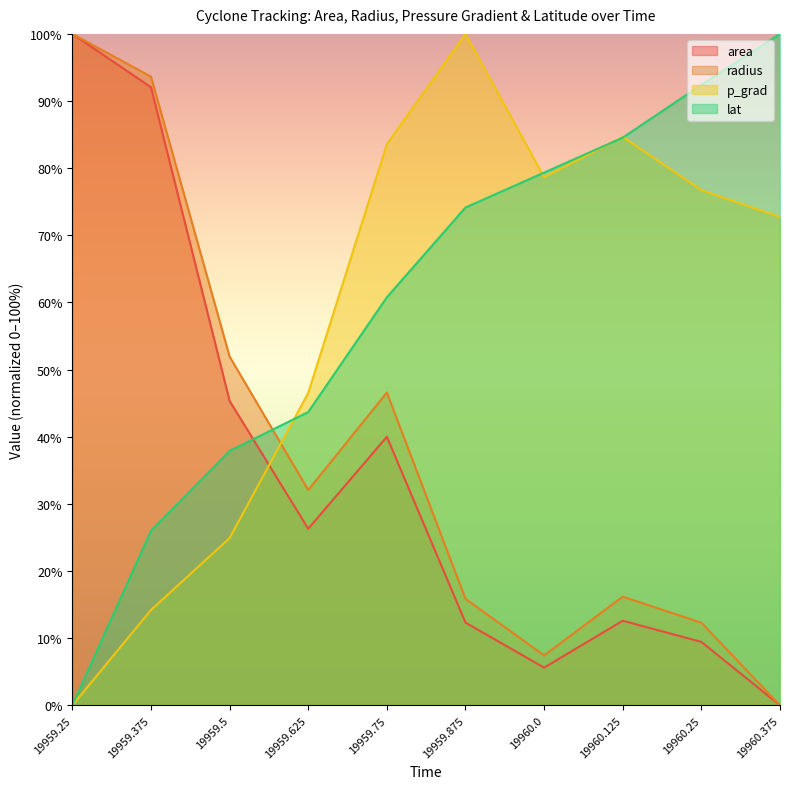

Reading left to right, what are all the values shown in this chart?

area: 100.0	92.1	45.3	26.3	40.0	12.3	5.6	12.6	9.5	0.0
radius: 100.0	93.6	51.9	32.1	46.6	15.9	7.4	16.2	12.3	0.0
p_grad: 0.0	14.2	24.9	46.5	83.6	100.0	78.7	84.7	76.7	72.7
lat: 0.0	26.0	37.9	43.7	60.8	74.1	79.3	84.5	92.4	100.0